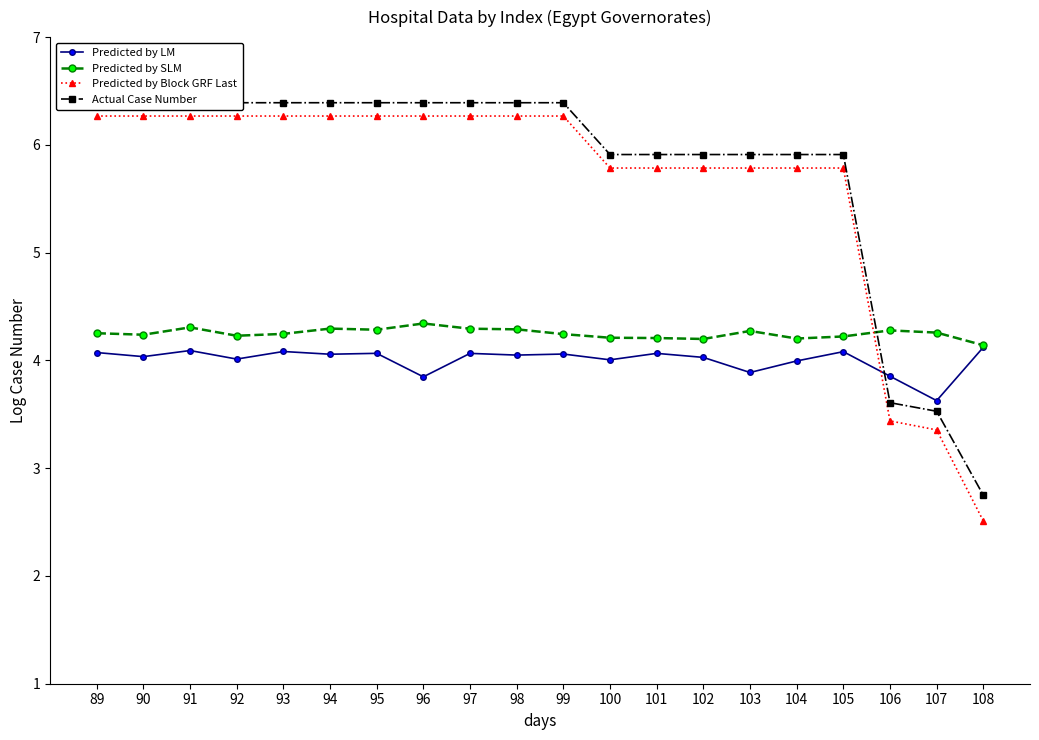

At which category is the sum across all series the highest?

91